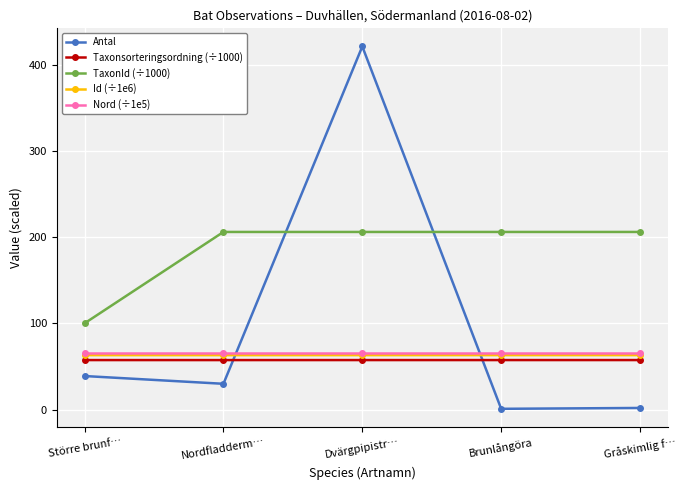

What is the total value across all series at Större brunf…?

325.5